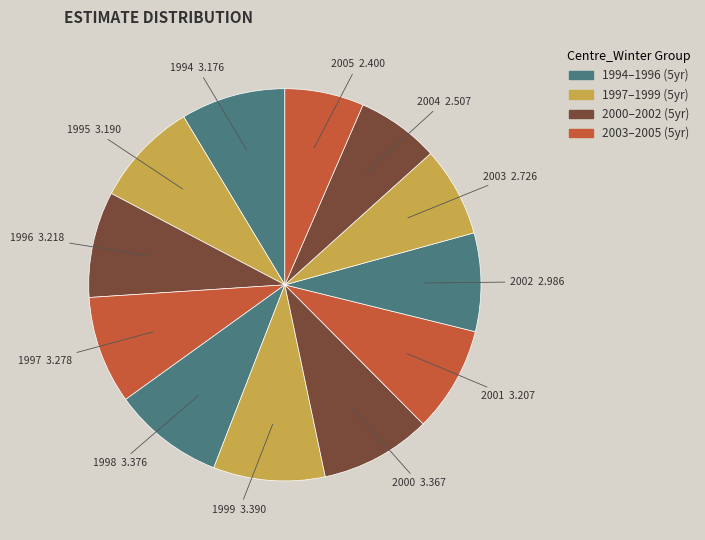

Is there any slice that represents more than half of the pie?

No